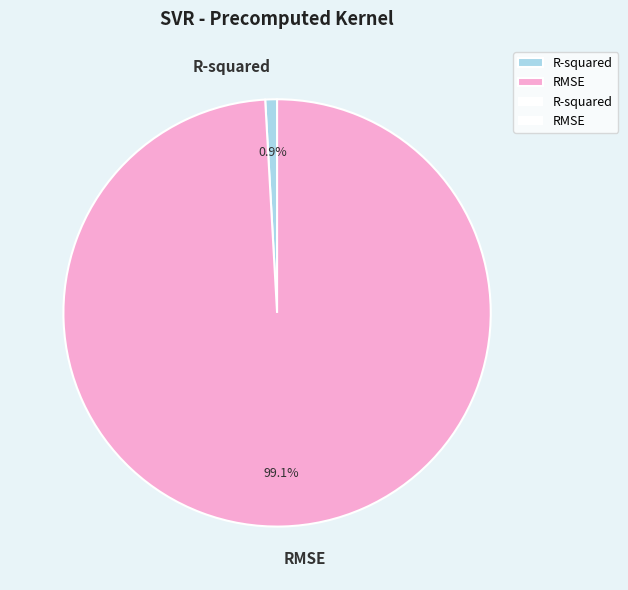

To the nearest percent, what is the average slice percentage?

50%